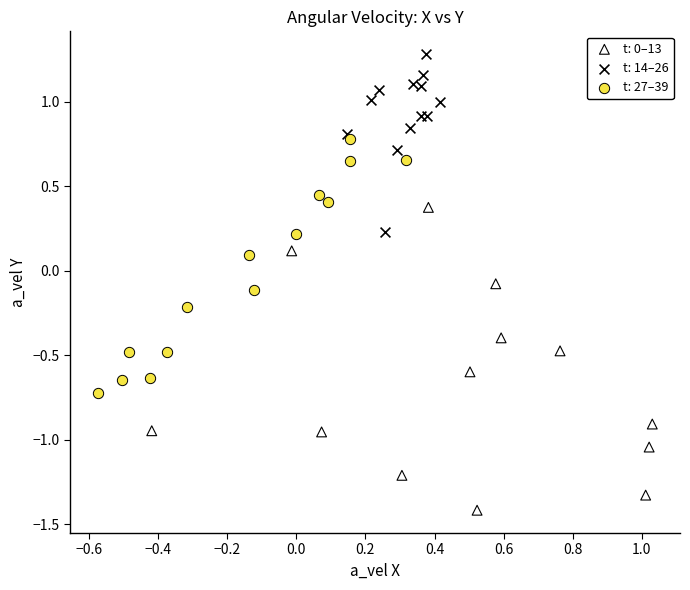

Which series reaches the maximum Y coordinate?

t: 14–26